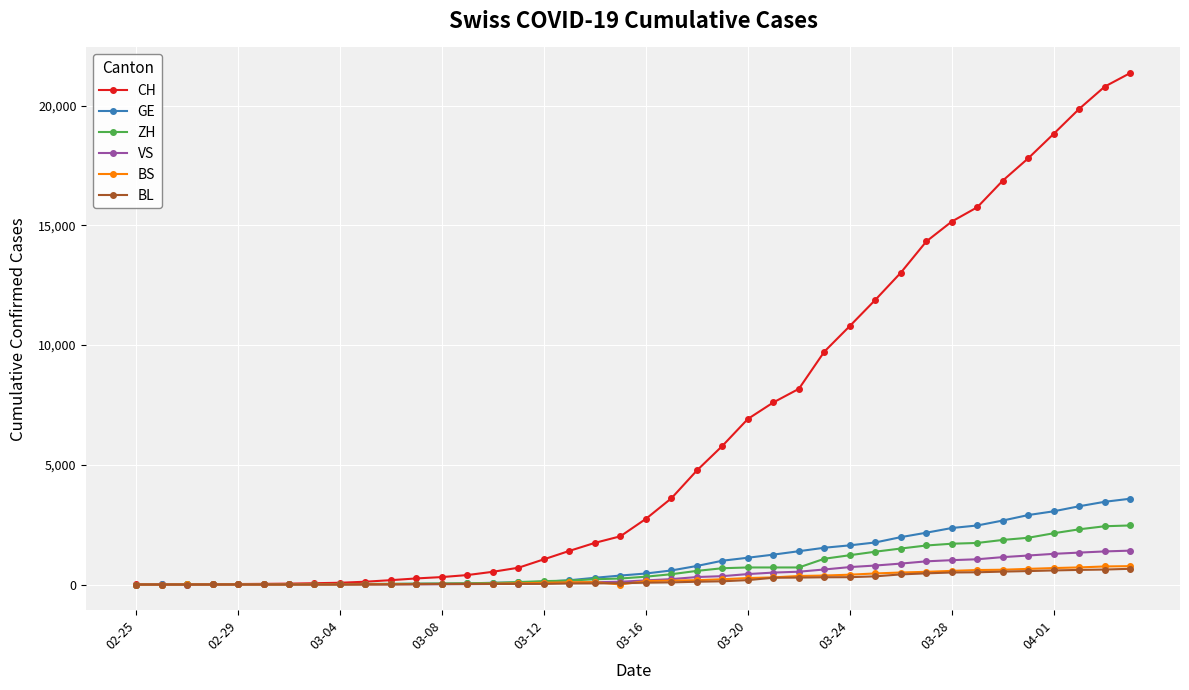

What is the average value of the GE series?

1018